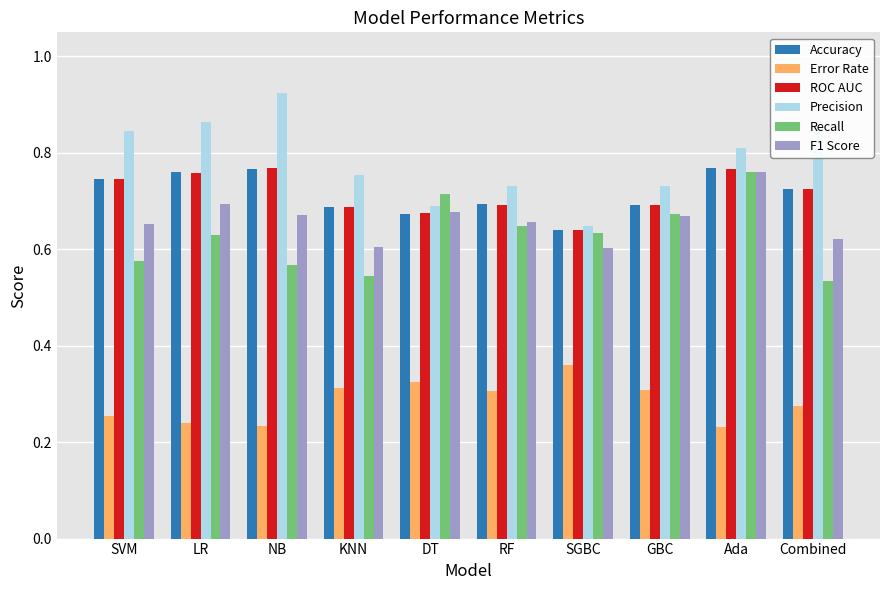

How many ROC AUC values are between 0 and 1?

10